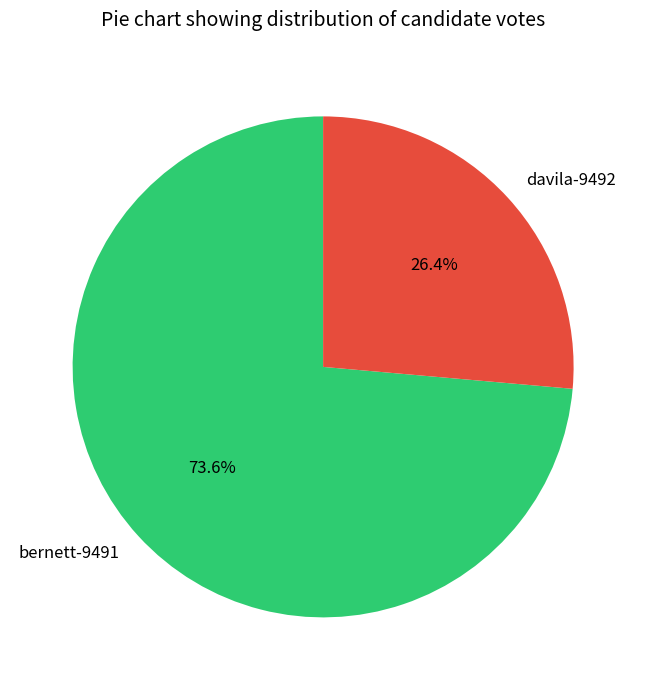

To the nearest percent, what is the average slice percentage?

50%